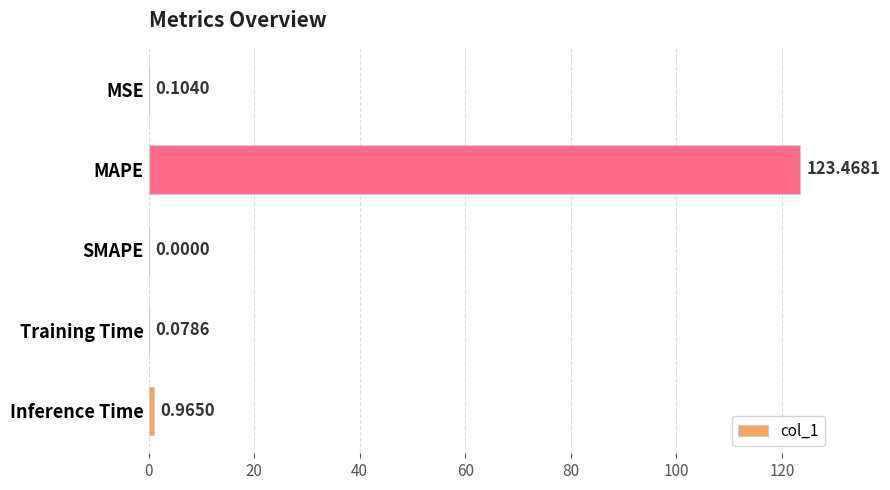

How many positive values are there?

4